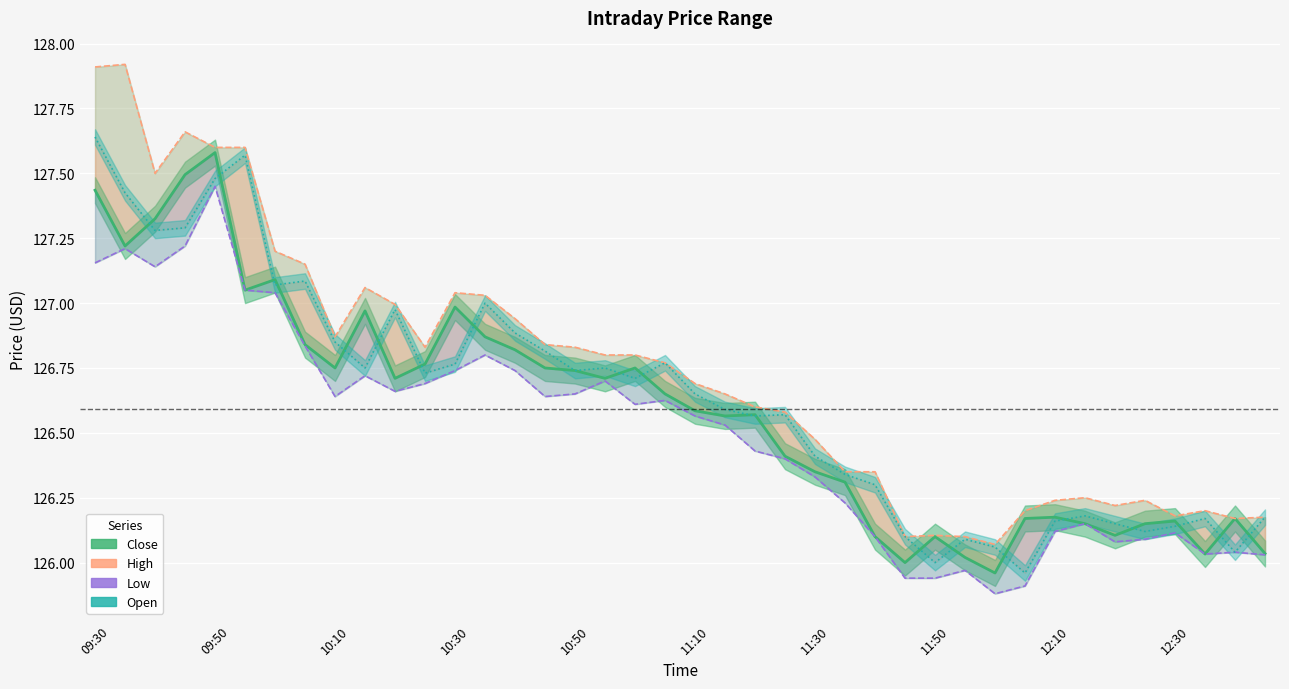

The Close series shows 126.6 at 21. True or false?

True